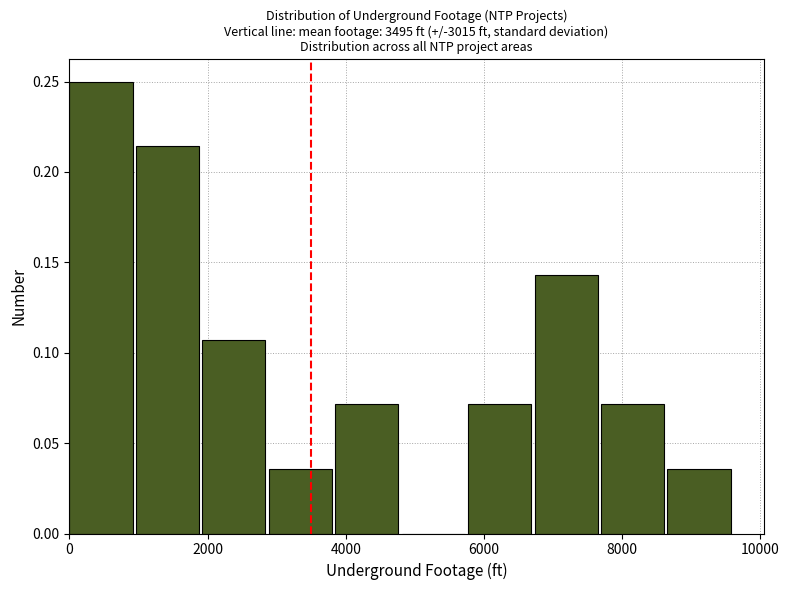

Which range on the x-axis has the tallest bar?

0 to 1000